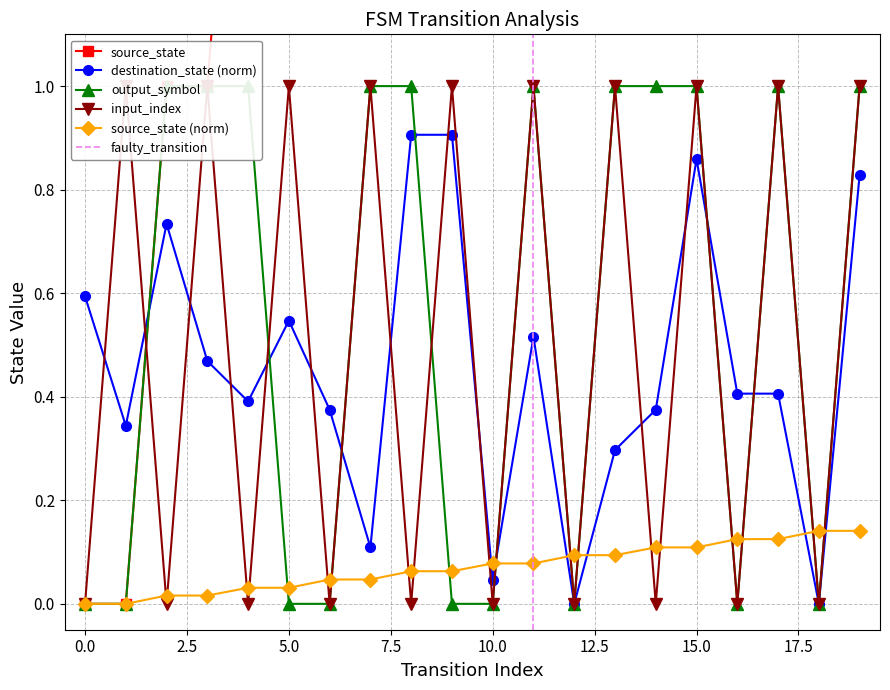

What is the value of the output_symbol point at the 5th from the left?

1.0